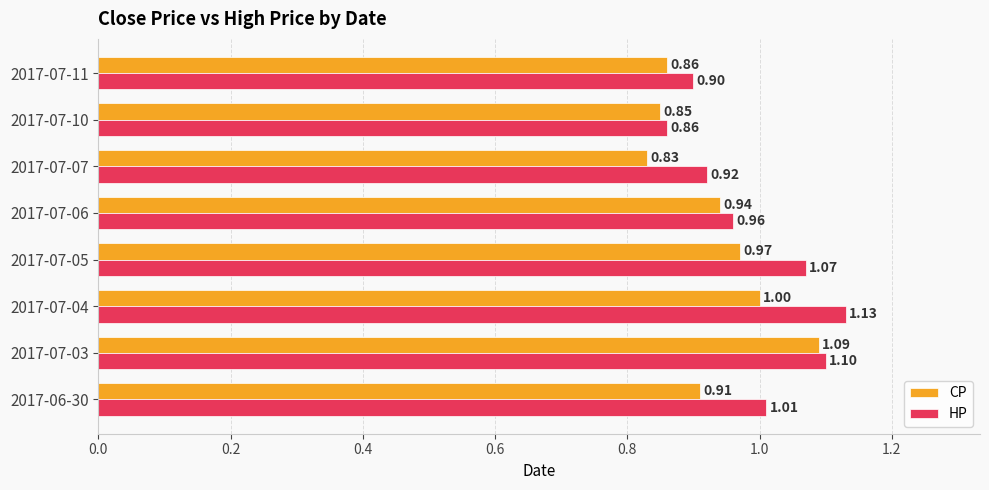

What is the difference between the maximum and minimum values in the HP series?

0.3